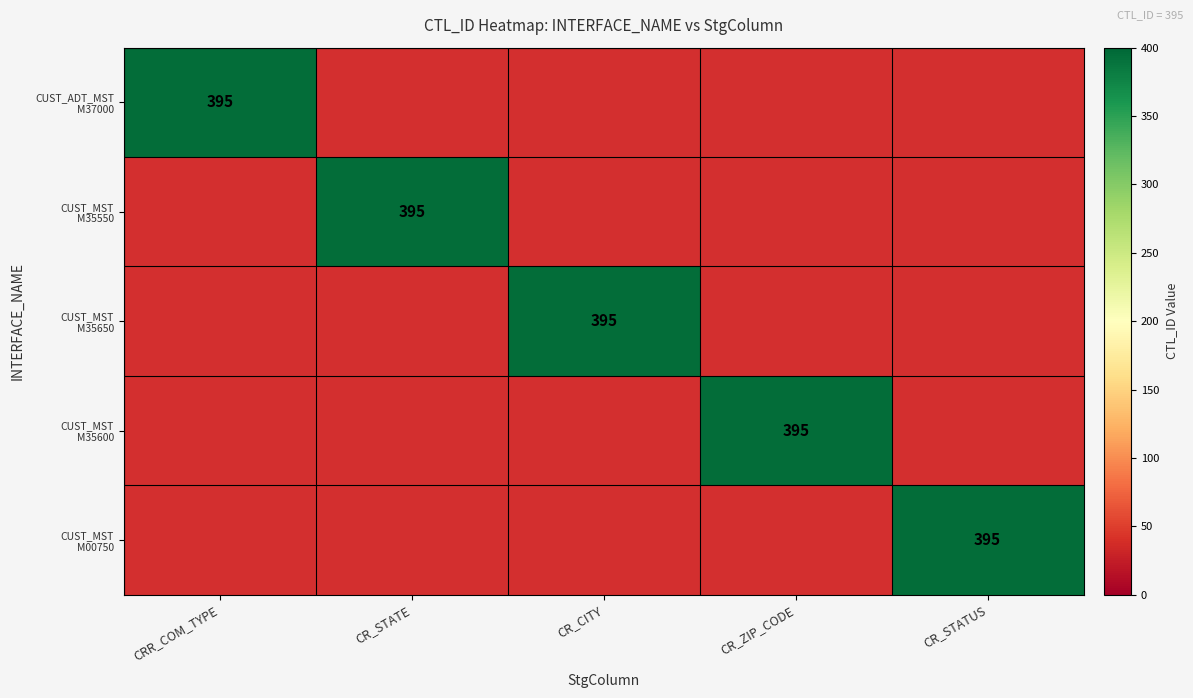

Reading left to right, list all the values displayed in this chart.

INT_T_FLTC_CUST_ADT_MST_1_0_M37000: INT_T_FLTC_CUST_ADT_MST_1_0_M37000=395	INT_T_FLTC_CUST_MST_1_0_M35550=0	INT_T_FLTC_CUST_MST_1_0_M35650=0	INT_T_FLTC_CUST_MST_1_0_M35600=0	INT_T_FLTC_CUST_MST_1_0_M00750=0
INT_T_FLTC_CUST_MST_1_0_M35550: INT_T_FLTC_CUST_ADT_MST_1_0_M37000=0	INT_T_FLTC_CUST_MST_1_0_M35550=395	INT_T_FLTC_CUST_MST_1_0_M35650=0	INT_T_FLTC_CUST_MST_1_0_M35600=0	INT_T_FLTC_CUST_MST_1_0_M00750=0
INT_T_FLTC_CUST_MST_1_0_M35650: INT_T_FLTC_CUST_ADT_MST_1_0_M37000=0	INT_T_FLTC_CUST_MST_1_0_M35550=0	INT_T_FLTC_CUST_MST_1_0_M35650=395	INT_T_FLTC_CUST_MST_1_0_M35600=0	INT_T_FLTC_CUST_MST_1_0_M00750=0
INT_T_FLTC_CUST_MST_1_0_M35600: INT_T_FLTC_CUST_ADT_MST_1_0_M37000=0	INT_T_FLTC_CUST_MST_1_0_M35550=0	INT_T_FLTC_CUST_MST_1_0_M35650=0	INT_T_FLTC_CUST_MST_1_0_M35600=395	INT_T_FLTC_CUST_MST_1_0_M00750=0
INT_T_FLTC_CUST_MST_1_0_M00750: INT_T_FLTC_CUST_ADT_MST_1_0_M37000=0	INT_T_FLTC_CUST_MST_1_0_M35550=0	INT_T_FLTC_CUST_MST_1_0_M35650=0	INT_T_FLTC_CUST_MST_1_0_M35600=0	INT_T_FLTC_CUST_MST_1_0_M00750=395